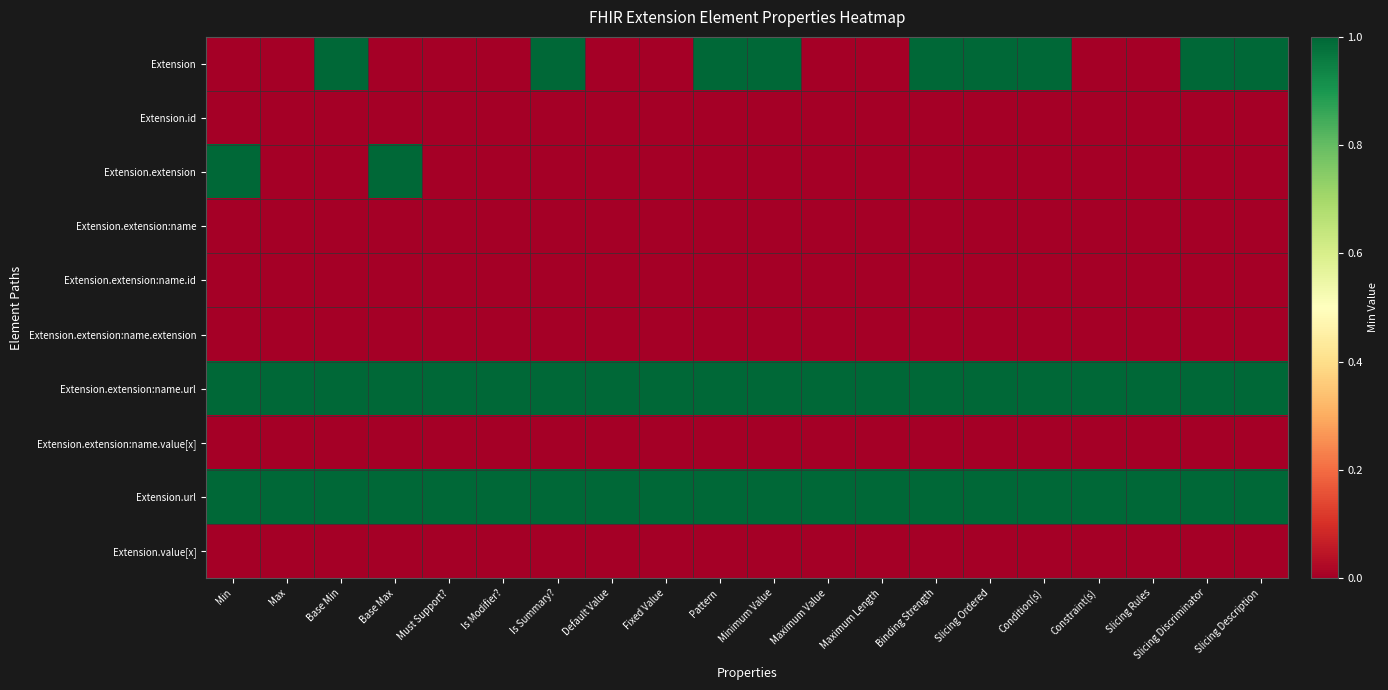

Reading left to right, extract all data points from this chart.

Extension: Min=0	Max=0	Base Min=1	Base Max=0	Must Support?=0	Is Modifier?=0	Is Summary?=1	Default Value=0	Fixed Value=0	Pattern=1	Minimum Value=1	Maximum Value=0	Maximum Length=0	Binding Strength=1	Slicing Ordered=1	Condition(s)=1	Constraint(s)=0	Slicing Rules=0	Slicing Discriminator=1	Slicing Description=1
Extension.id: Min=0	Max=0	Base Min=0	Base Max=0	Must Support?=0	Is Modifier?=0	Is Summary?=0	Default Value=0	Fixed Value=0	Pattern=0	Minimum Value=0	Maximum Value=0	Maximum Length=0	Binding Strength=0	Slicing Ordered=0	Condition(s)=0	Constraint(s)=0	Slicing Rules=0	Slicing Discriminator=0	Slicing Description=0
Extension.extension: Min=1	Max=0	Base Min=0	Base Max=1	Must Support?=0	Is Modifier?=0	Is Summary?=0	Default Value=0	Fixed Value=0	Pattern=0	Minimum Value=0	Maximum Value=0	Maximum Length=0	Binding Strength=0	Slicing Ordered=0	Condition(s)=0	Constraint(s)=0	Slicing Rules=0	Slicing Discriminator=0	Slicing Description=0
Extension.extension:name: Min=0	Max=0	Base Min=0	Base Max=0	Must Support?=0	Is Modifier?=0	Is Summary?=0	Default Value=0	Fixed Value=0	Pattern=0	Minimum Value=0	Maximum Value=0	Maximum Length=0	Binding Strength=0	Slicing Ordered=0	Condition(s)=0	Constraint(s)=0	Slicing Rules=0	Slicing Discriminator=0	Slicing Description=0
Extension.extension:name.id: Min=0	Max=0	Base Min=0	Base Max=0	Must Support?=0	Is Modifier?=0	Is Summary?=0	Default Value=0	Fixed Value=0	Pattern=0	Minimum Value=0	Maximum Value=0	Maximum Length=0	Binding Strength=0	Slicing Ordered=0	Condition(s)=0	Constraint(s)=0	Slicing Rules=0	Slicing Discriminator=0	Slicing Description=0
Extension.extension:name.extension: Min=0	Max=0	Base Min=0	Base Max=0	Must Support?=0	Is Modifier?=0	Is Summary?=0	Default Value=0	Fixed Value=0	Pattern=0	Minimum Value=0	Maximum Value=0	Maximum Length=0	Binding Strength=0	Slicing Ordered=0	Condition(s)=0	Constraint(s)=0	Slicing Rules=0	Slicing Discriminator=0	Slicing Description=0
Extension.extension:name.url: Min=1	Max=1	Base Min=1	Base Max=1	Must Support?=1	Is Modifier?=1	Is Summary?=1	Default Value=1	Fixed Value=1	Pattern=1	Minimum Value=1	Maximum Value=1	Maximum Length=1	Binding Strength=1	Slicing Ordered=1	Condition(s)=1	Constraint(s)=1	Slicing Rules=1	Slicing Discriminator=1	Slicing Description=1
Extension.extension:name.value[x]: Min=0	Max=0	Base Min=0	Base Max=0	Must Support?=0	Is Modifier?=0	Is Summary?=0	Default Value=0	Fixed Value=0	Pattern=0	Minimum Value=0	Maximum Value=0	Maximum Length=0	Binding Strength=0	Slicing Ordered=0	Condition(s)=0	Constraint(s)=0	Slicing Rules=0	Slicing Discriminator=0	Slicing Description=0
Extension.url: Min=1	Max=1	Base Min=1	Base Max=1	Must Support?=1	Is Modifier?=1	Is Summary?=1	Default Value=1	Fixed Value=1	Pattern=1	Minimum Value=1	Maximum Value=1	Maximum Length=1	Binding Strength=1	Slicing Ordered=1	Condition(s)=1	Constraint(s)=1	Slicing Rules=1	Slicing Discriminator=1	Slicing Description=1
Extension.value[x]: Min=0	Max=0	Base Min=0	Base Max=0	Must Support?=0	Is Modifier?=0	Is Summary?=0	Default Value=0	Fixed Value=0	Pattern=0	Minimum Value=0	Maximum Value=0	Maximum Length=0	Binding Strength=0	Slicing Ordered=0	Condition(s)=0	Constraint(s)=0	Slicing Rules=0	Slicing Discriminator=0	Slicing Description=0